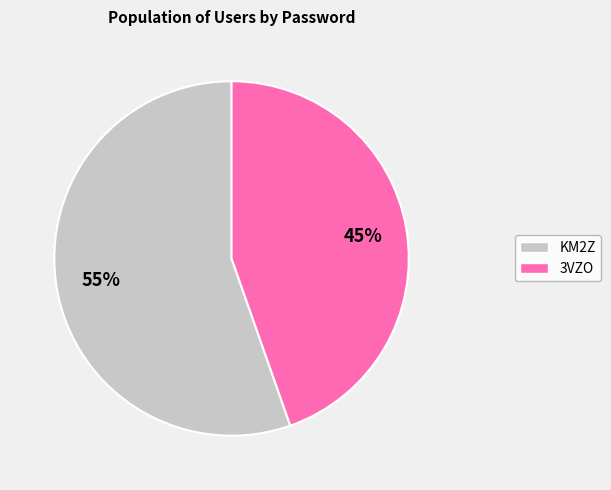

To the nearest percent, what is the average slice percentage?

50%